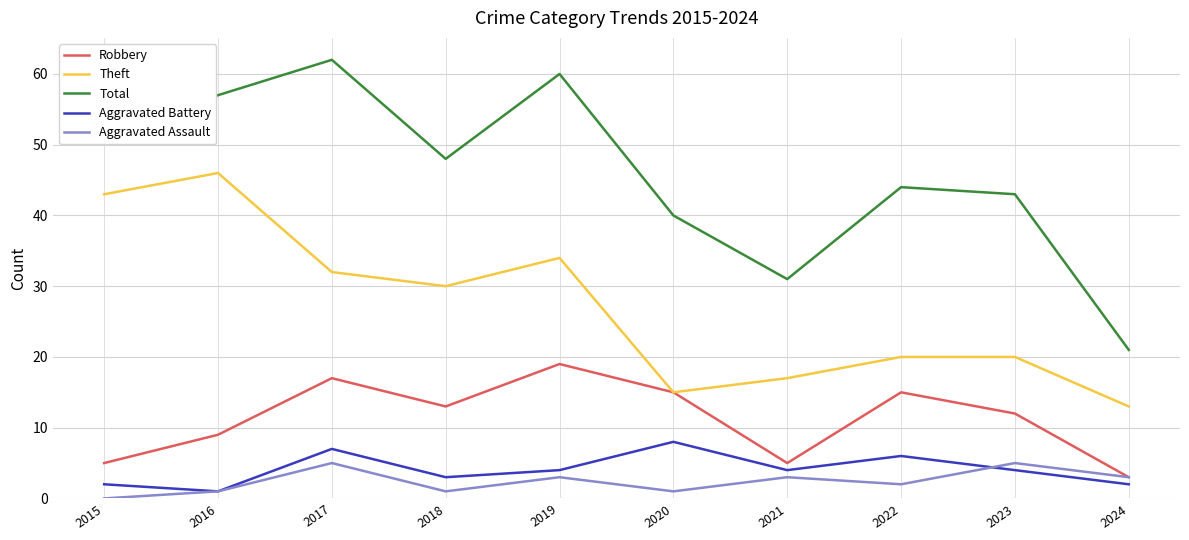

What is the sum of all Theft values?

270